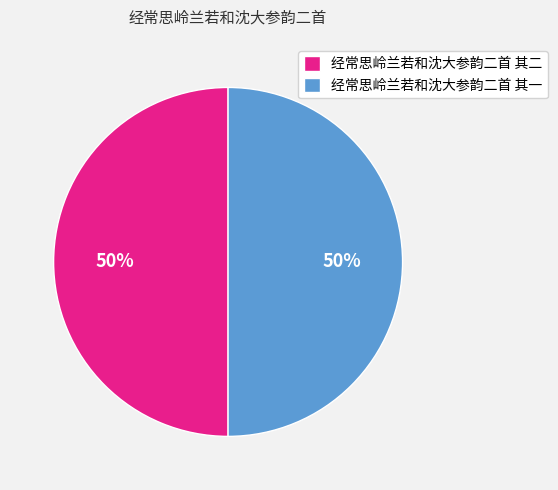

To the nearest percent, what percentage of the pie is 经常思岭兰若和沈大参韵二首 其一?

50%